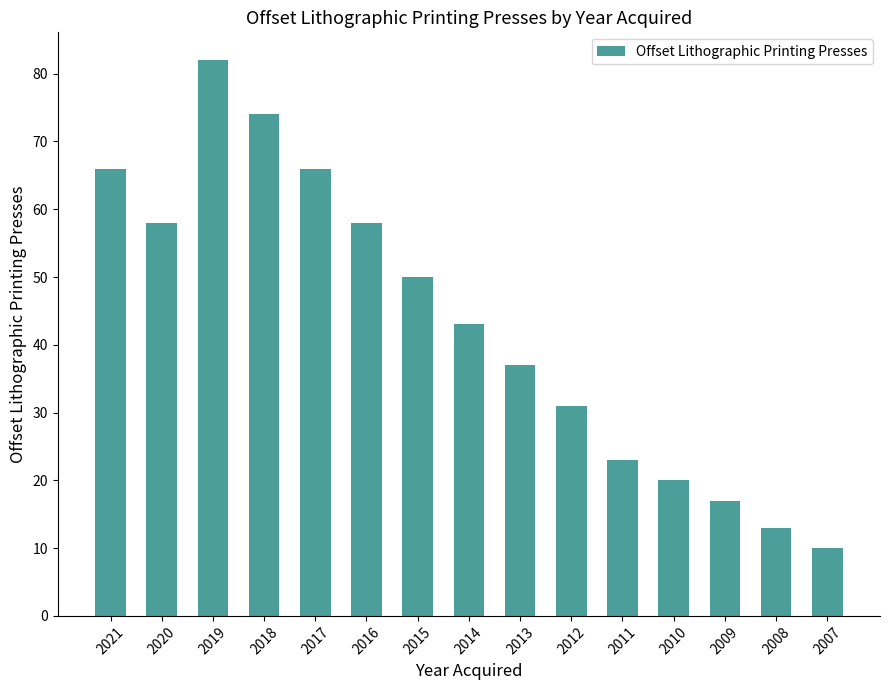

Between 2018 and 2021, which is larger?

2018